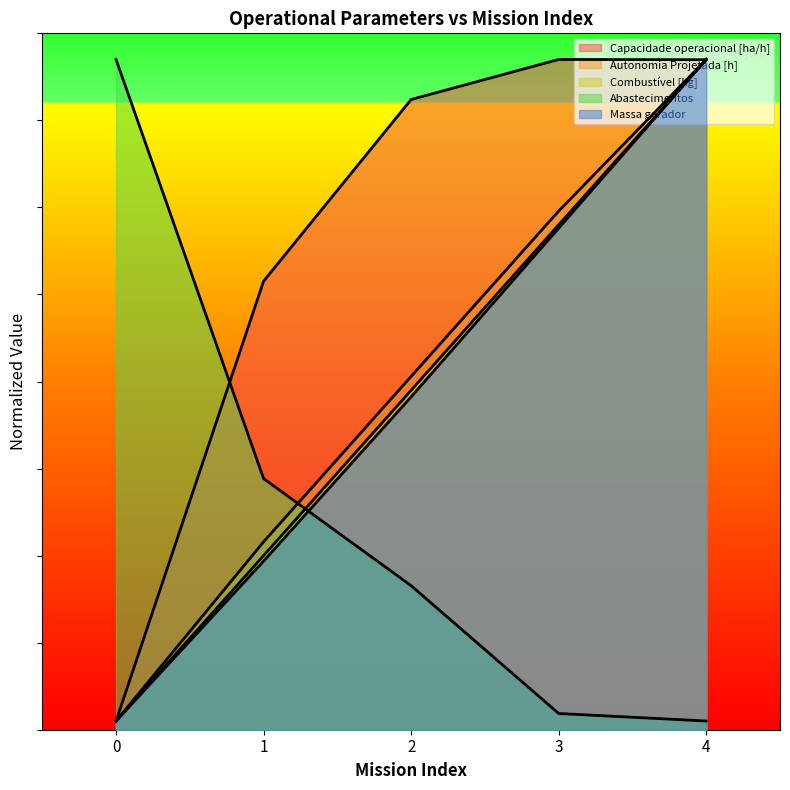

True or false: Capacidade operacional [ha/h] has a value of 257.6 at 1.

True